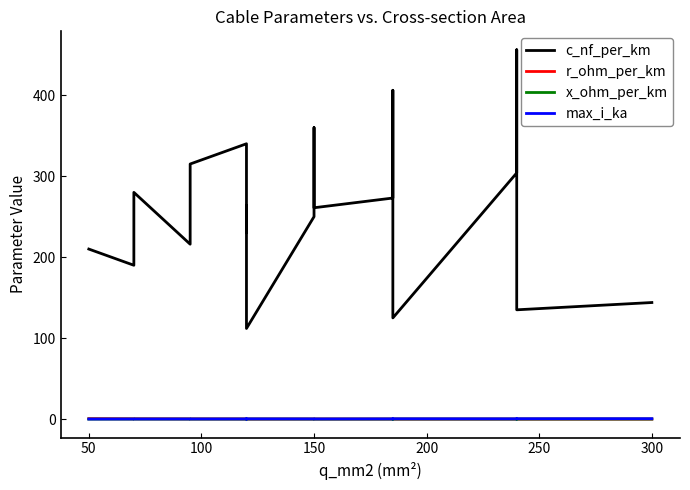

True or false: r_ohm_per_km and x_ohm_per_km intersect in this chart.

True